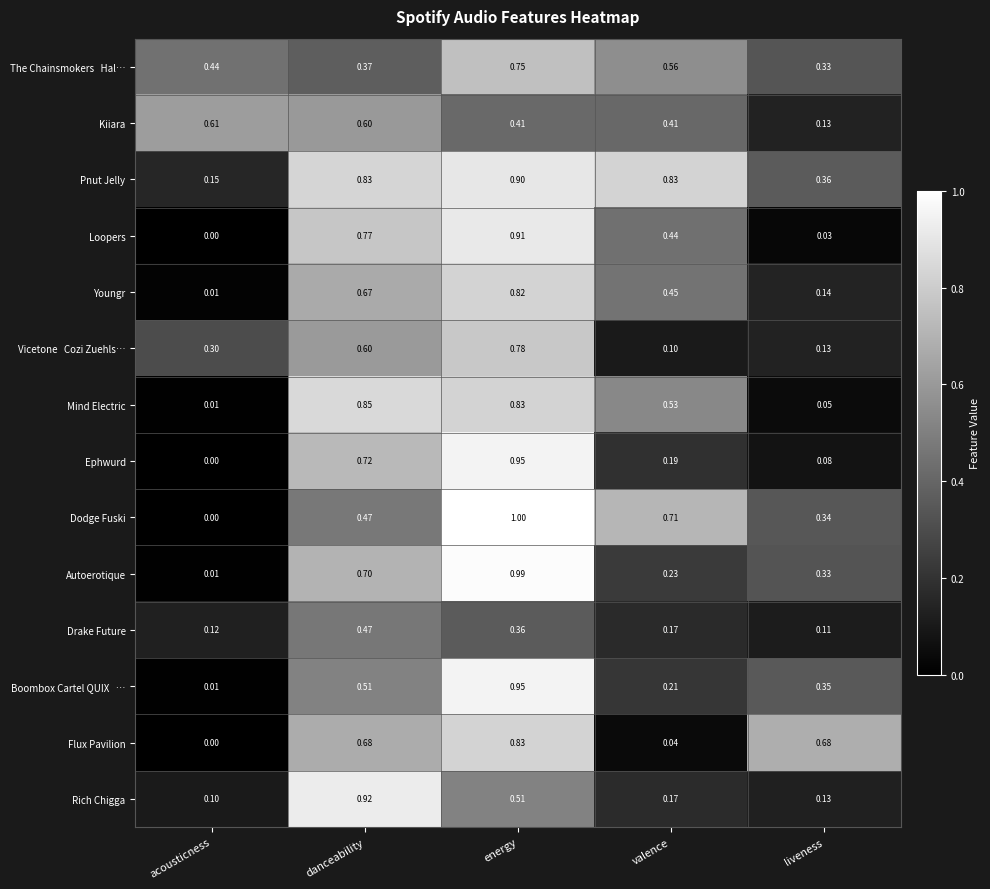

Which series has the widest spread of values?

Dodge Fuski